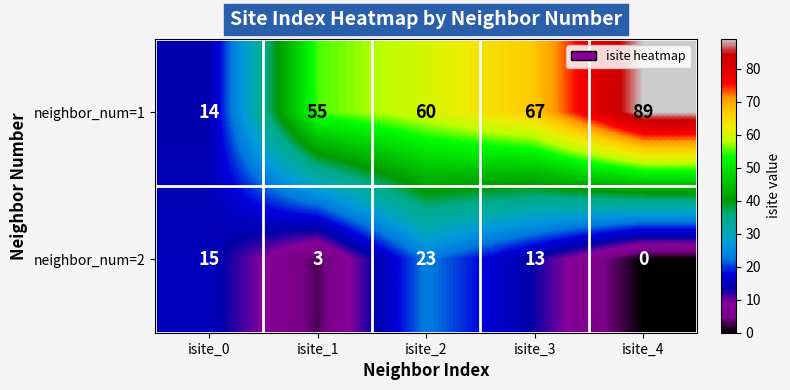

Is it true that neighbor_num=1 equals 67 at isite_3?

True